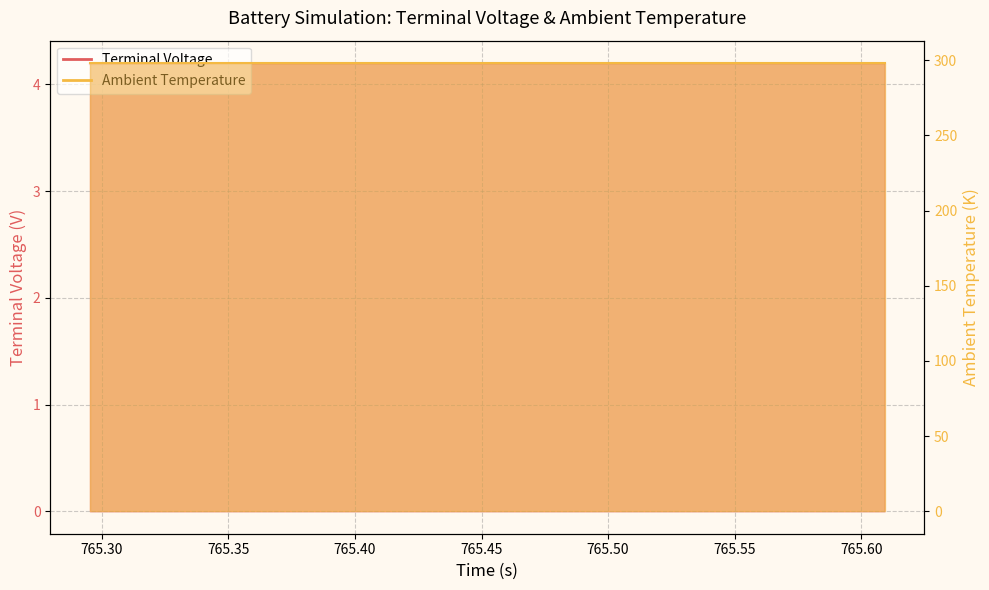

The value at 25 is 2.4. True or false?

False